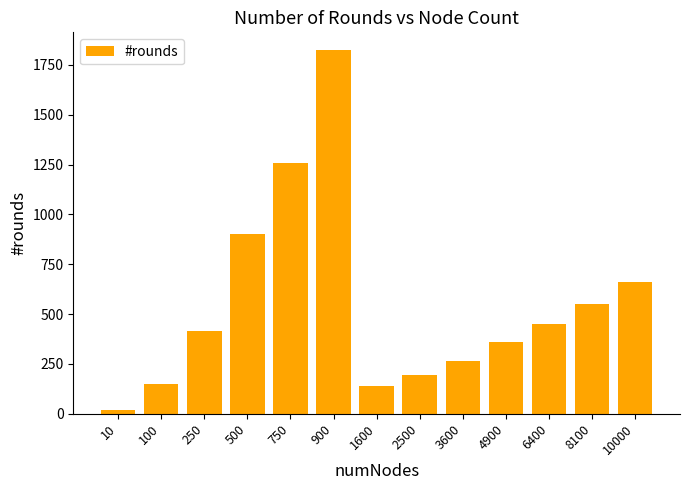

What is the difference between the maximum and minimum values?

1805.5